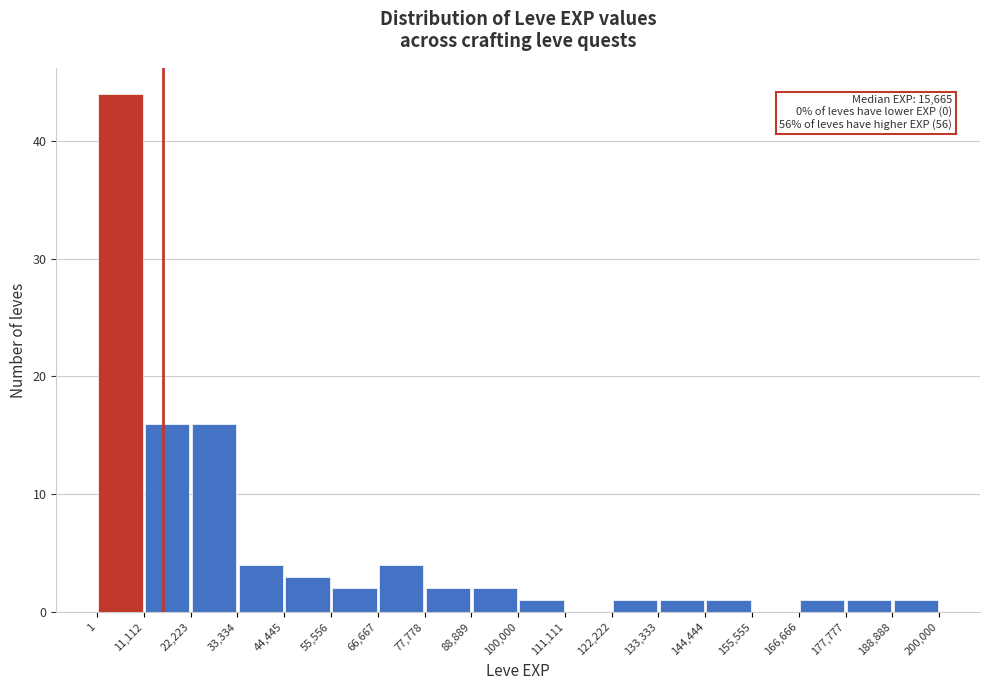

Which range on the x-axis has the tallest bar?

1 to 11,112